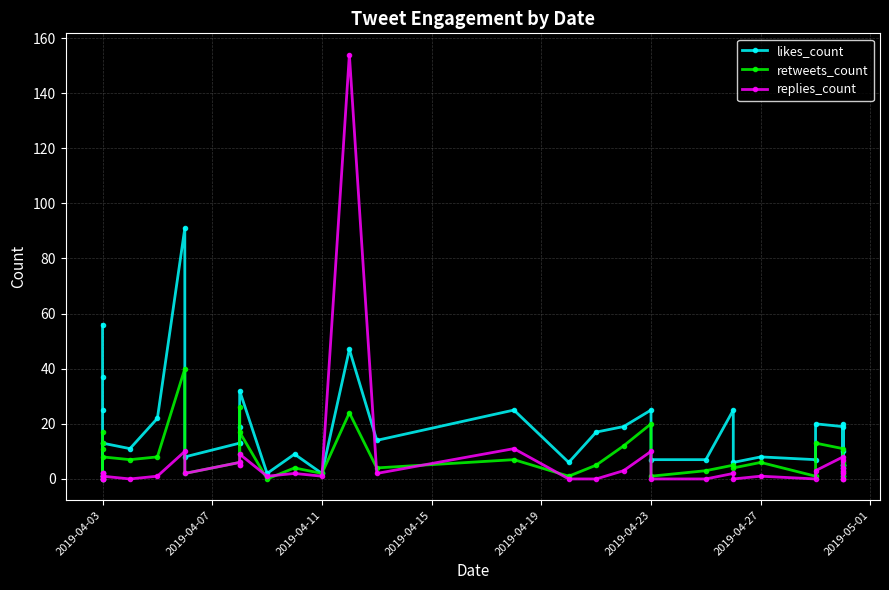

The value of retweets_count at 2019-04-23 is 26. True or false?

False